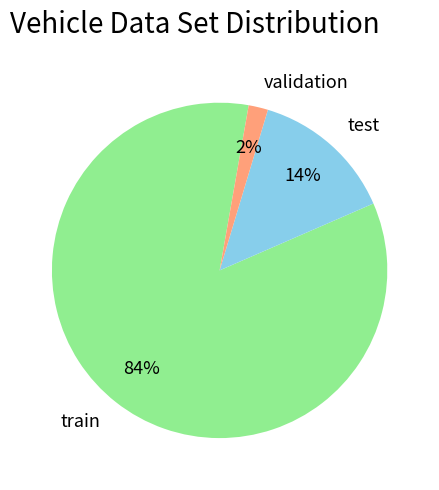

Which has a higher value, validation or train?

train